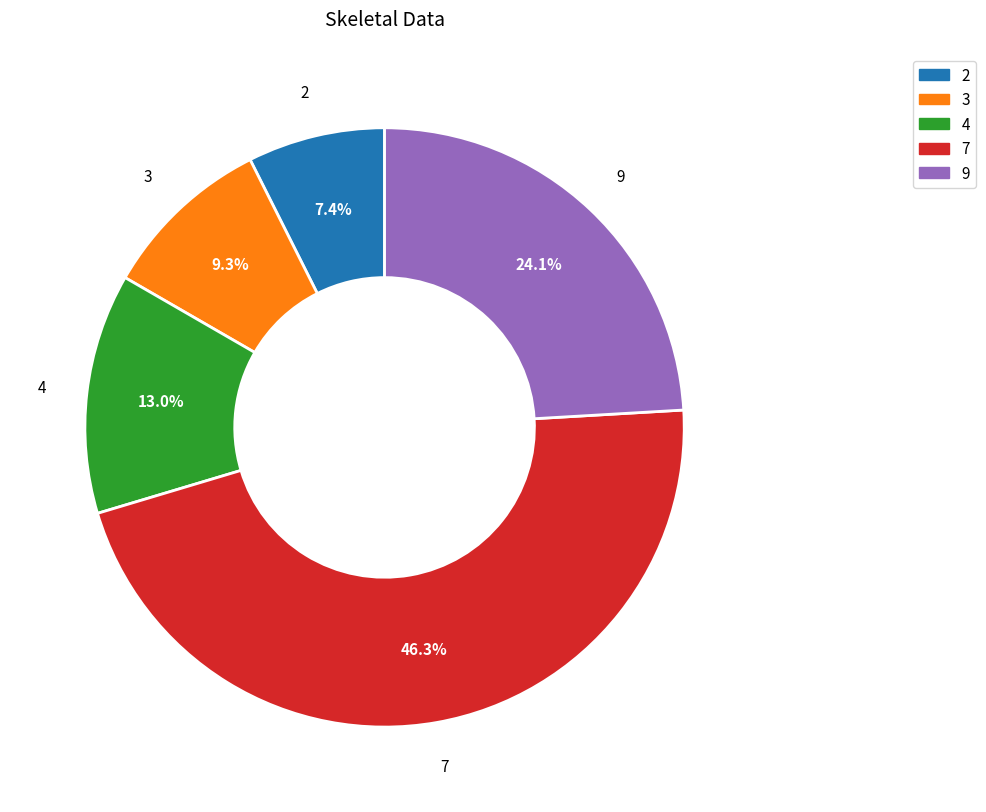

True or false: 7 accounts for 46% of the total.

True